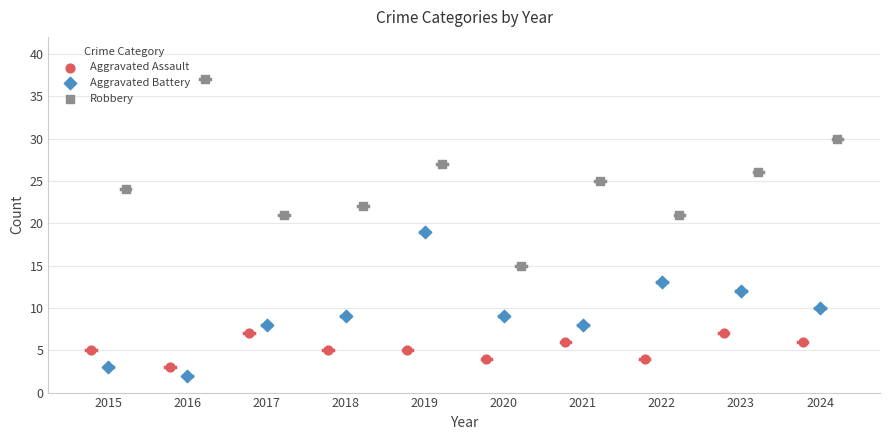

Which series has the largest Y range (max minus min)?

Robbery